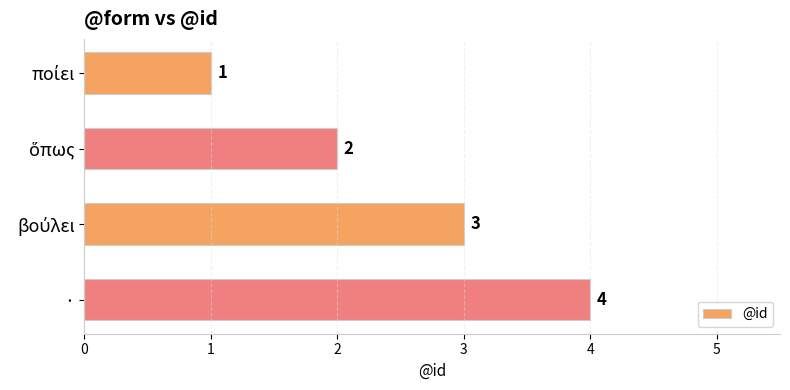

What is the greatest value displayed?

4